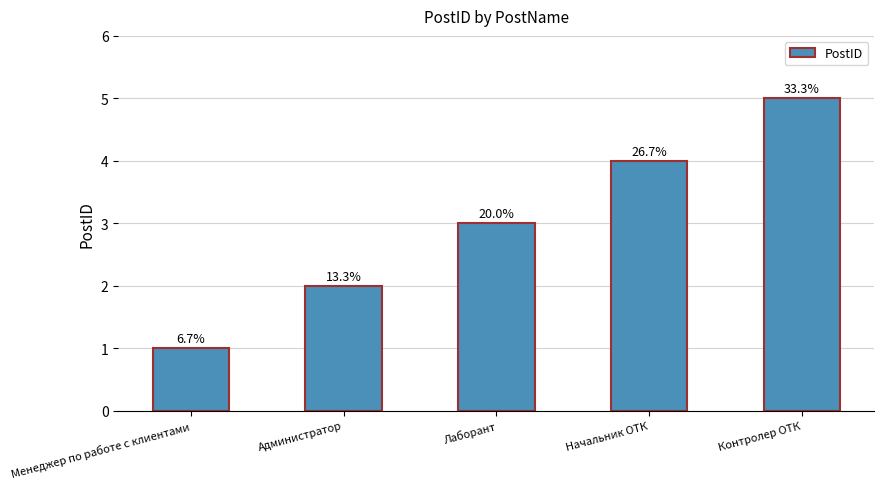

What is the label of the 3rd bar from the left?

Лаборант